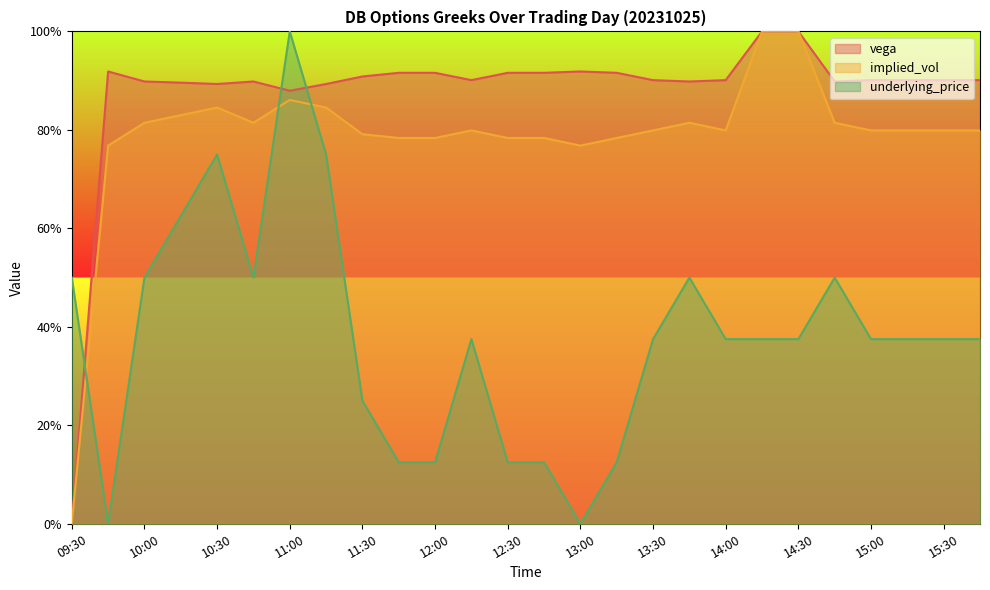

Rank the series by their maximum value, from lowest to highest.

vega, implied_vol, underlying_price